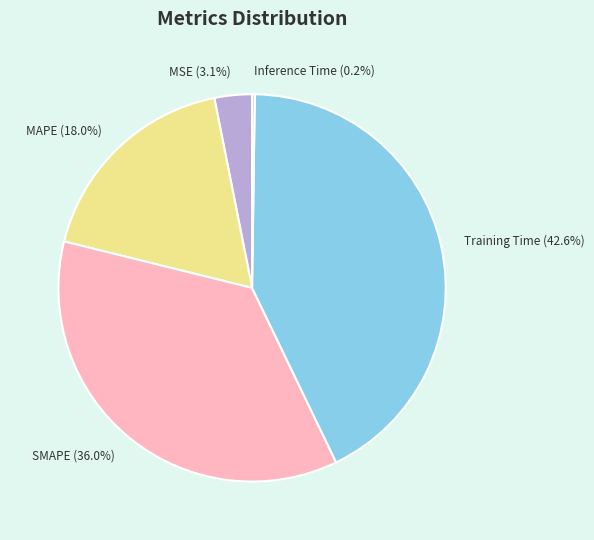

What is the ratio of the value at MAPE to the value at Training Time?

0.4